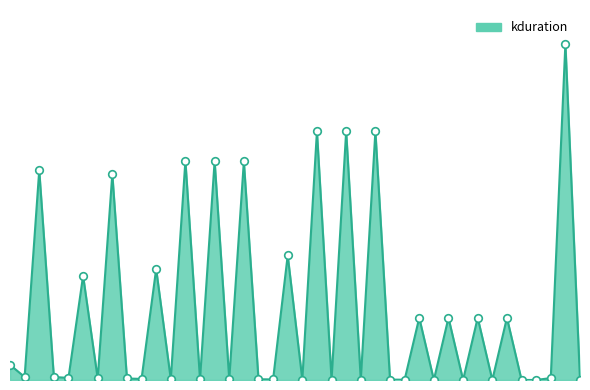

Is this an area chart (filled region under the line)?

Yes